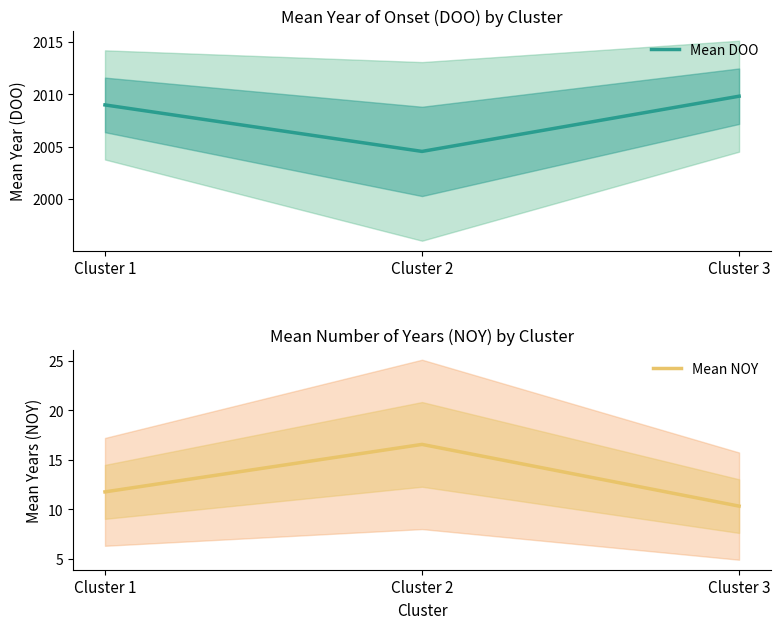

True or false: Mean NOY has a value of 29.3 at Cluster 2.

False